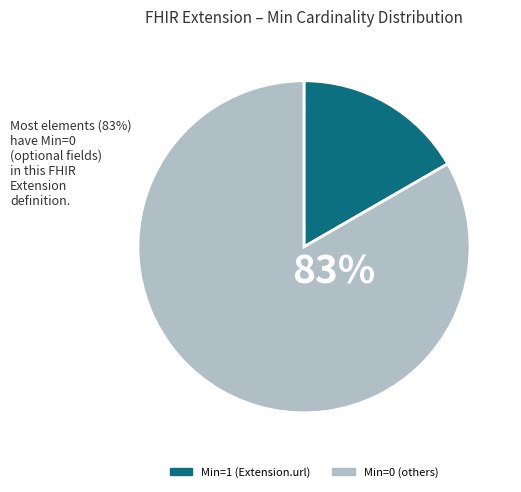

Do Min=1 (Extension.url) and Min=0 (others) together represent more than half of the pie?

Yes